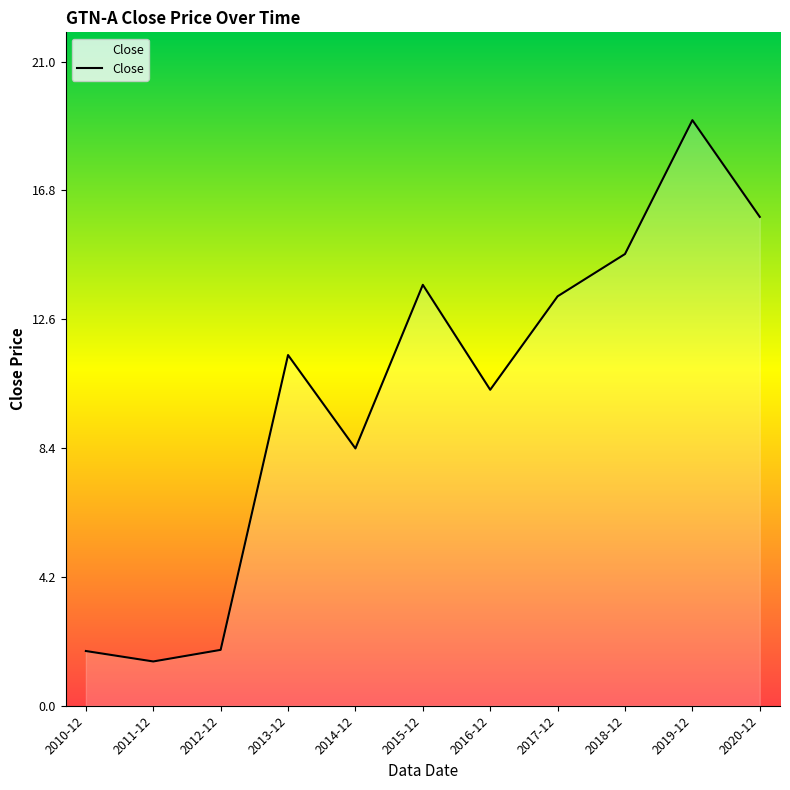

At which label is the value closest to 10?

2016-12